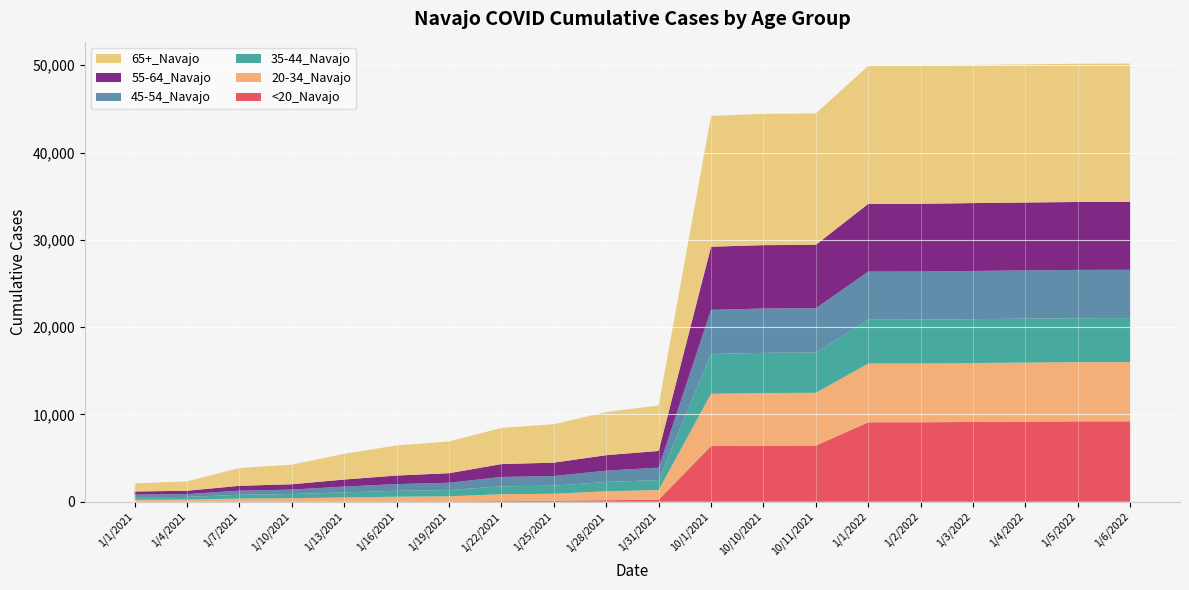

Reading left to right, transcribe all the data shown in this chart.

<20_Navajo: 1/1/2021=6	1/4/2021=6	1/7/2021=30	1/10/2021=31	1/13/2021=35	1/16/2021=44	1/19/2021=45	1/22/2021=78	1/25/2021=115	1/28/2021=177	1/31/2021=232	10/1/2021=6380	10/10/2021=6423	10/11/2021=6436	1/1/2022=9104	1/2/2022=9105	1/3/2022=9140	1/4/2022=9180	1/5/2022=9207	1/6/2022=9214
20-34_Navajo: 1/1/2021=228	1/4/2021=244	1/7/2021=336	1/10/2021=375	1/13/2021=460	1/16/2021=532	1/19/2021=578	1/22/2021=781	1/25/2021=802	1/28/2021=1022	1/31/2021=1116	10/1/2021=5983	10/10/2021=6031	10/11/2021=6041	1/1/2022=6726	1/2/2022=6729	1/3/2022=6748	1/4/2022=6759	1/5/2022=6778	1/6/2022=6783
35-44_Navajo: 1/1/2021=283	1/4/2021=304	1/7/2021=432	1/10/2021=477	1/13/2021=577	1/16/2021=675	1/19/2021=714	1/22/2021=906	1/25/2021=927	1/28/2021=1068	1/31/2021=1137	10/1/2021=4565	10/10/2021=4601	10/11/2021=4608	1/1/2022=5016	1/2/2022=5017	1/3/2022=5026	1/4/2022=5033	1/5/2022=5039	1/6/2022=5040
45-54_Navajo: 1/1/2021=302	1/4/2021=321	1/7/2021=471	1/10/2021=511	1/13/2021=669	1/16/2021=772	1/19/2021=844	1/22/2021=1075	1/25/2021=1107	1/28/2021=1296	1/31/2021=1424	10/1/2021=5049	10/10/2021=5076	10/11/2021=5077	1/1/2022=5511	1/2/2022=5512	1/3/2022=5518	1/4/2022=5522	1/5/2022=5530	1/6/2022=5533
55-64_Navajo: 1/1/2021=355	1/4/2021=388	1/7/2021=557	1/10/2021=611	1/13/2021=806	1/16/2021=981	1/19/2021=1091	1/22/2021=1475	1/25/2021=1531	1/28/2021=1773	1/31/2021=1912	10/1/2021=7233	10/10/2021=7258	10/11/2021=7266	1/1/2022=7765	1/2/2022=7765	1/3/2022=7775	1/4/2022=7777	1/5/2022=7782	1/6/2022=7785
65+_Navajo: 1/1/2021=933	1/4/2021=1074	1/7/2021=2038	1/10/2021=2247	1/13/2021=2944	1/16/2021=3450	1/19/2021=3634	1/22/2021=4145	1/25/2021=4401	1/28/2021=4938	1/31/2021=5211	10/1/2021=14992	10/10/2021=15034	10/11/2021=15046	1/1/2022=15802	1/2/2022=15802	1/3/2022=15816	1/4/2022=15825	1/5/2022=15829	1/6/2022=15830